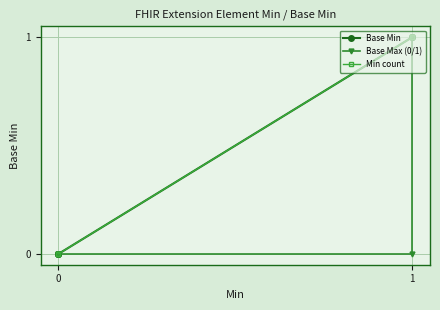

Which has a higher value, 0 or 1?

1